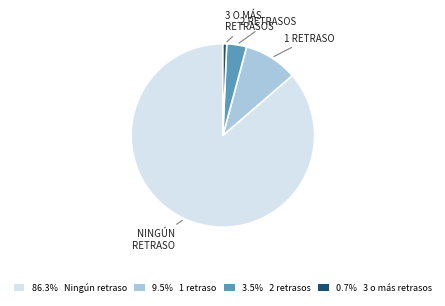

Is the sum of 86.3% Ningún retraso and 3.5% 2 retrasos greater than half?

Yes